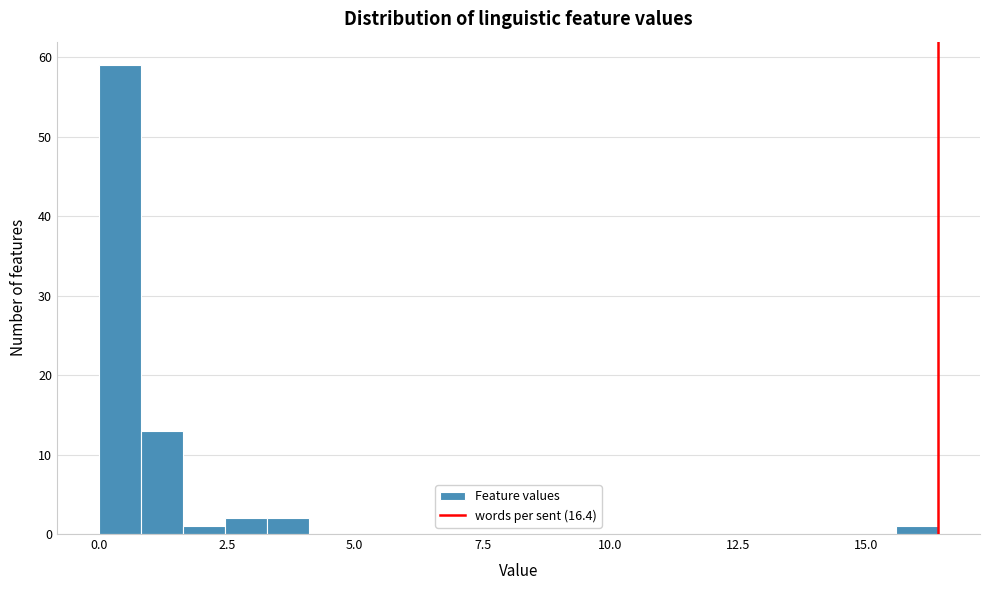

Read against the x-axis, roughly where is the centre of the tallest bar?

0.5